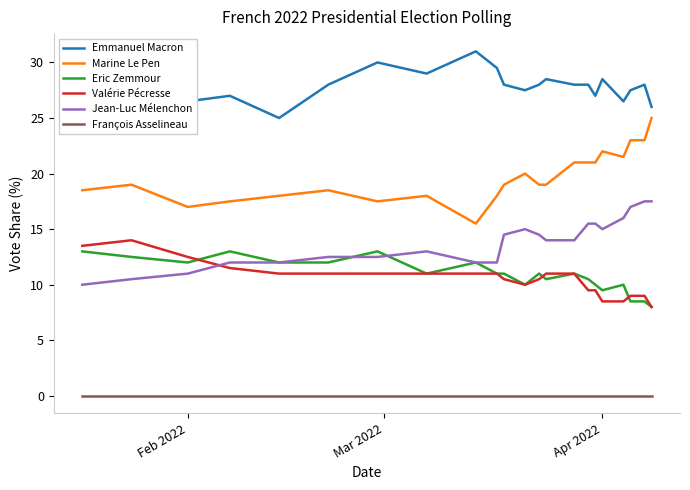

What are all the series names shown in the legend?

Emmanuel Macron, Marine Le Pen, Eric Zemmour, Valérie Pécresse, Jean-Luc Mélenchon, François Asselineau